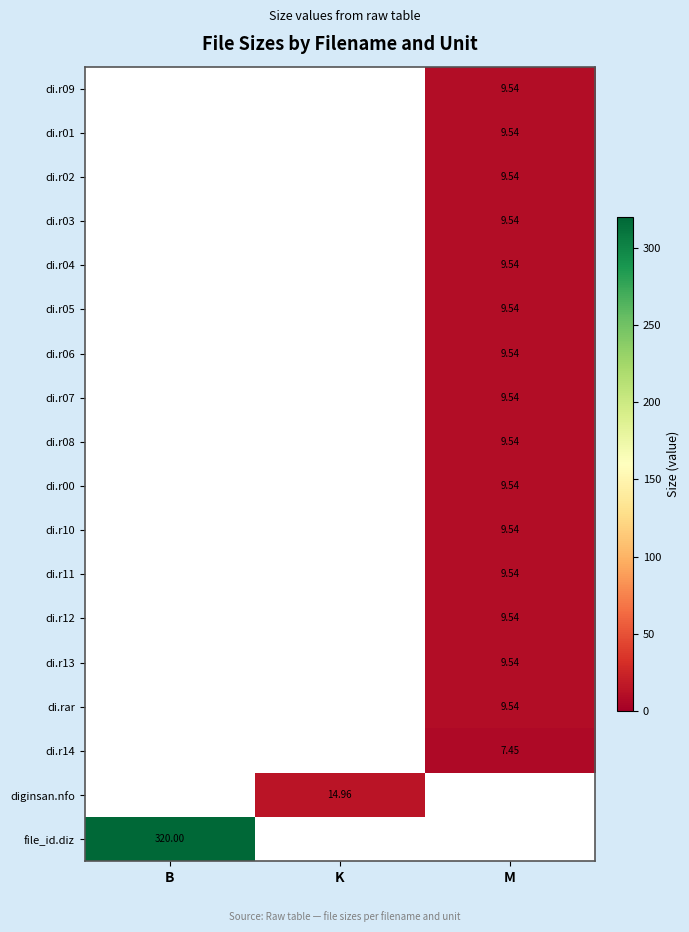

At which category does the chart reach its minimum across all series?

M